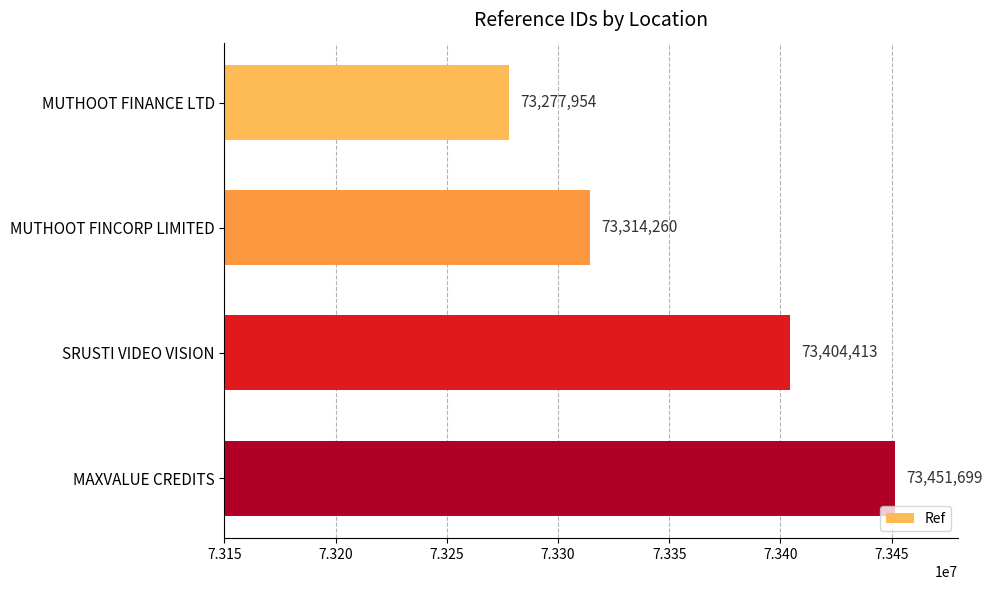

True or false: the data shows 25976164 at MUTHOOT FINCORP LIMITED.

False